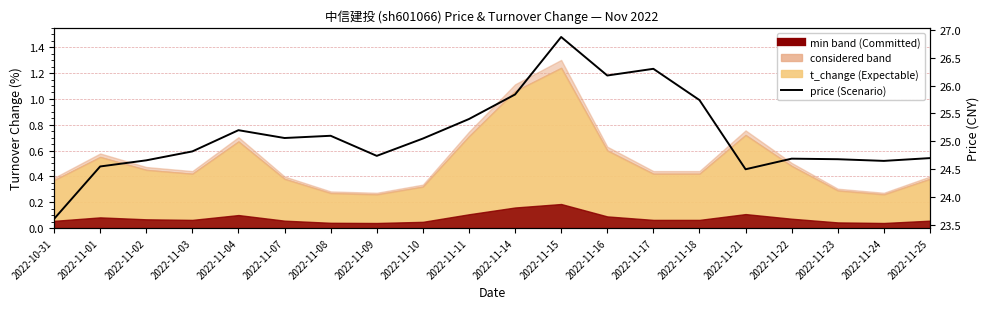

What is the difference between the maximum and minimum values?

3.3